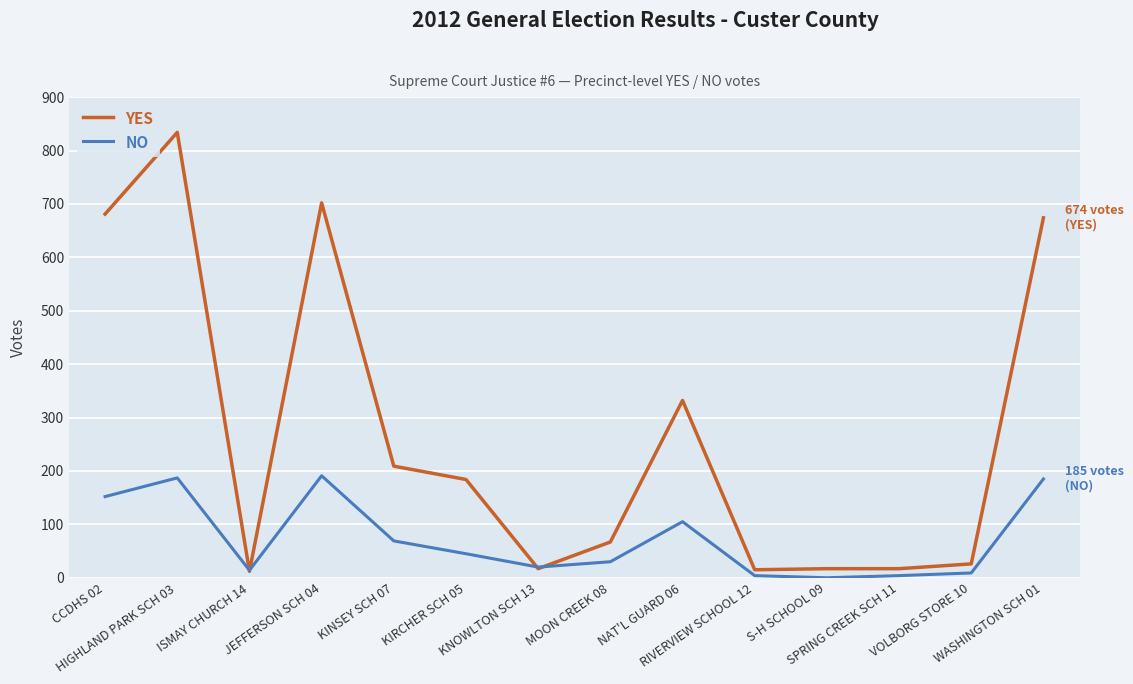

At which label is YES closest to 423?

NAT'L GUARD 06